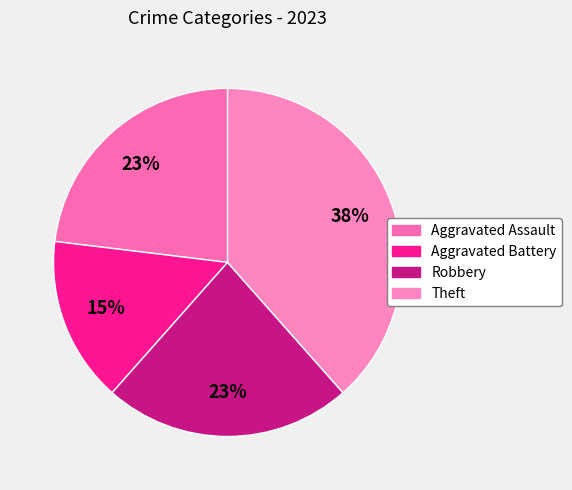

Count the number of slices in the pie.

4